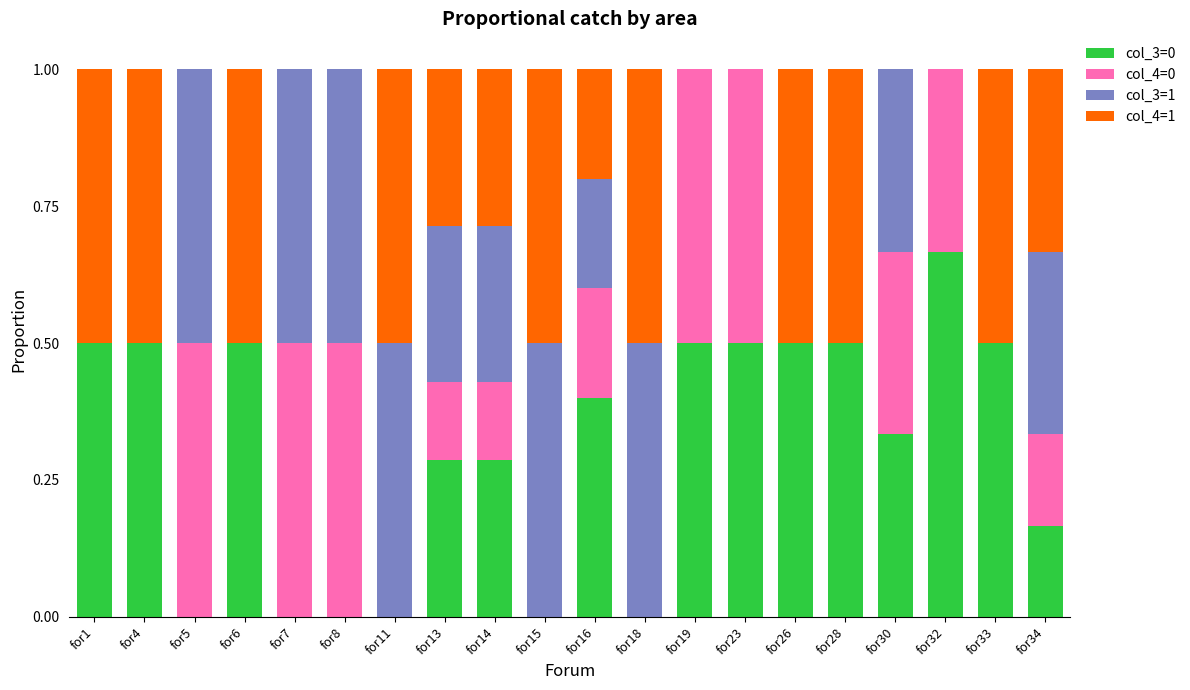

What is the total value across all series at for11?

1.0